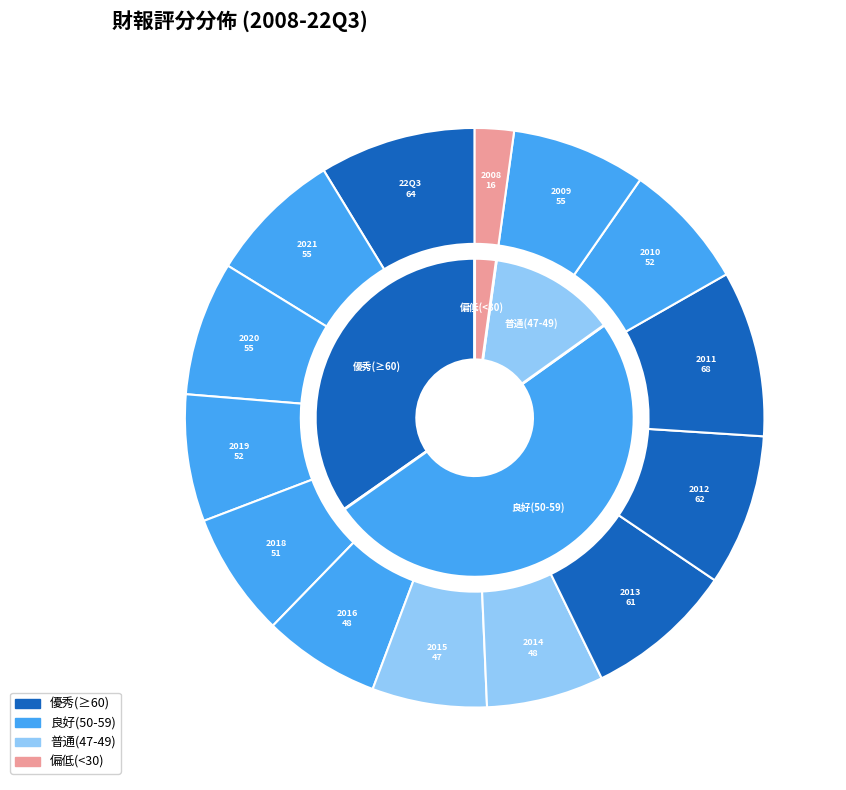

Rank the categories by value from highest to lowest.

2011, 22Q3, 2012, 2013, 2021, 2020, 2009, 2019, 2010, 2018, 2016, 2014, 2015, 2008